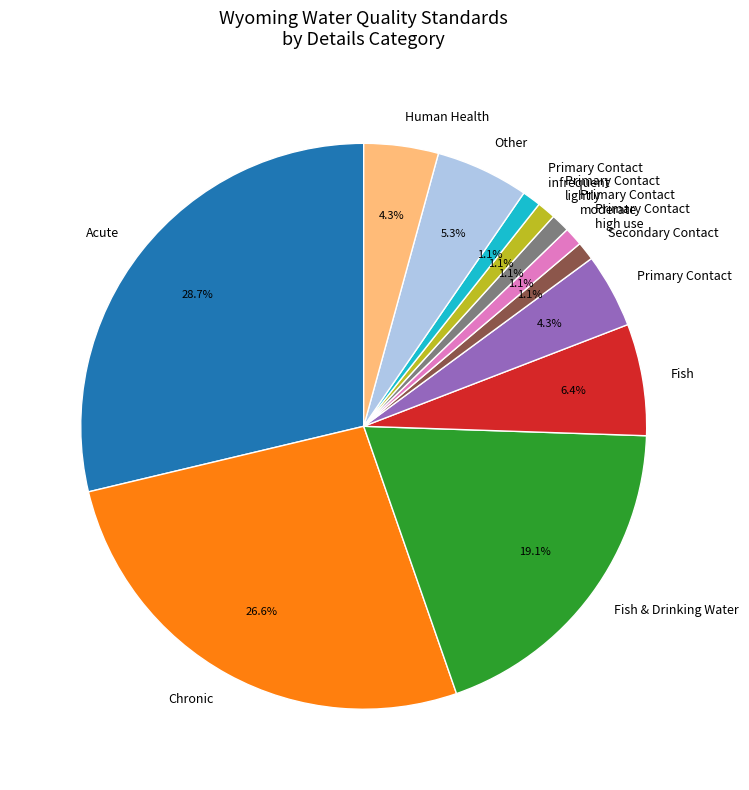

What percentage is the Acute slice, to the nearest percent?

29%